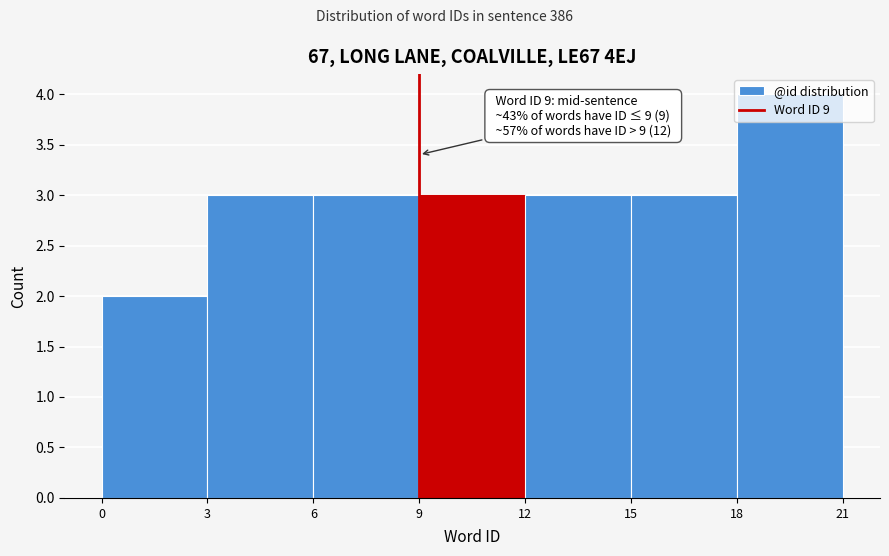

Over which range of the x-axis is the bar tallest?

18 to 21